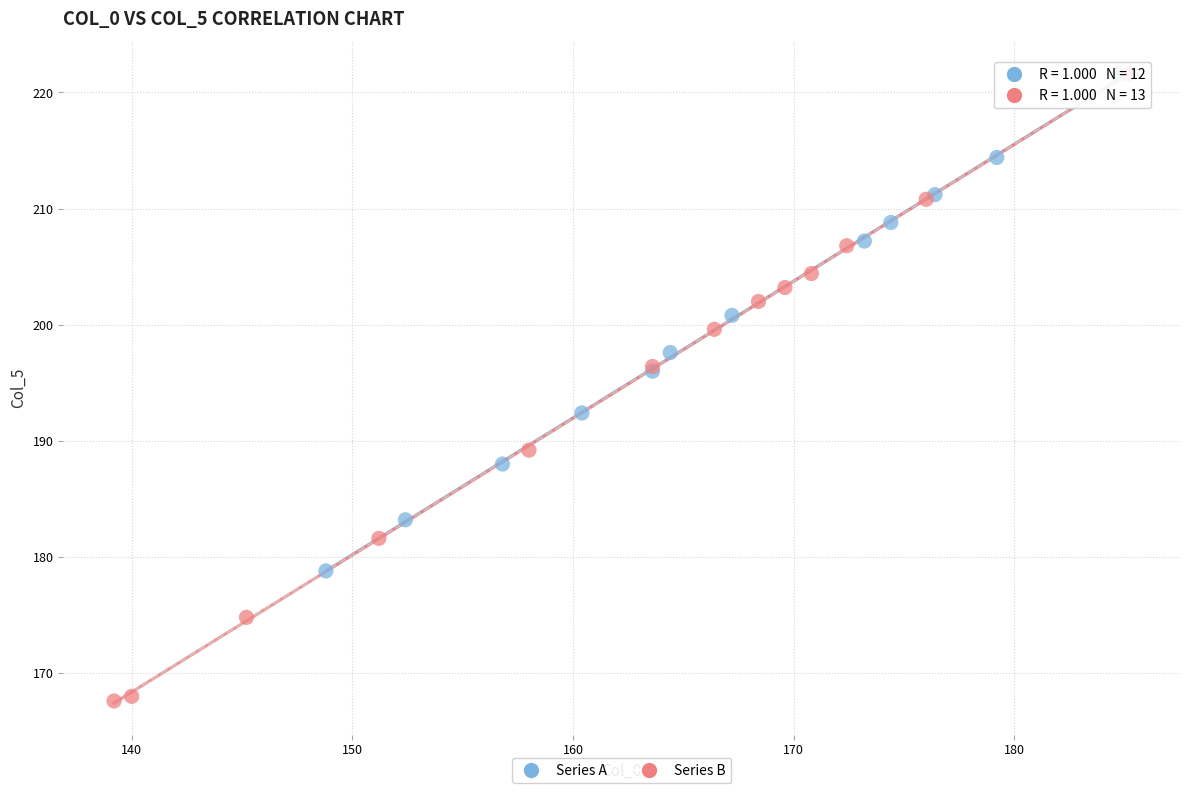

Which series contains the lowest Y value?

Series B